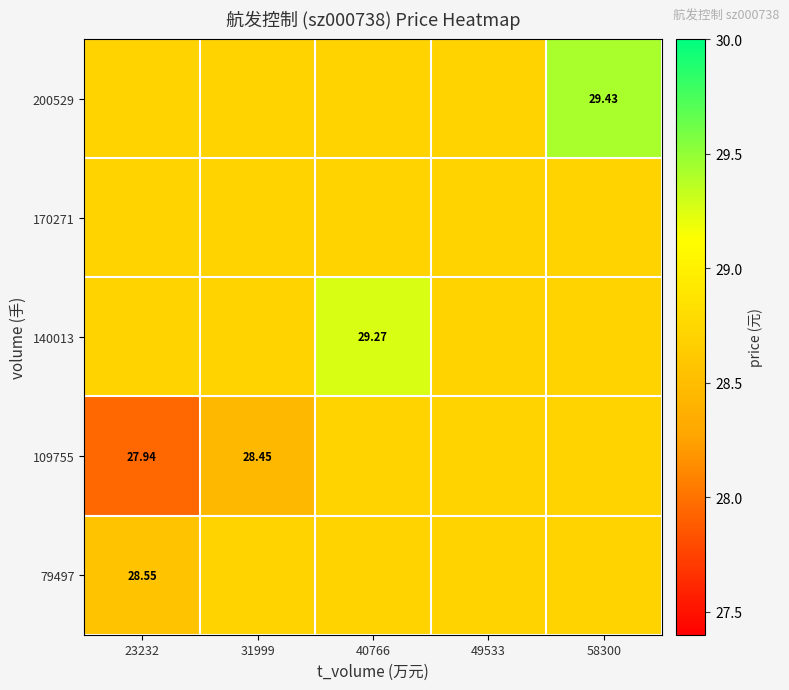

What is the smallest value displayed?

27.9